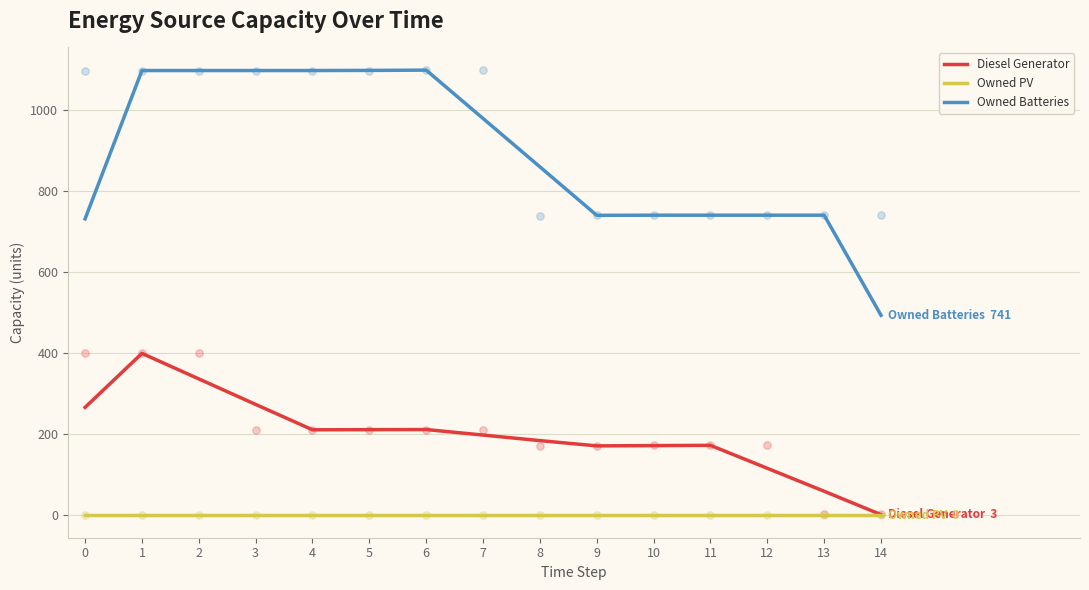

At which category is the sum across all series the highest?

1